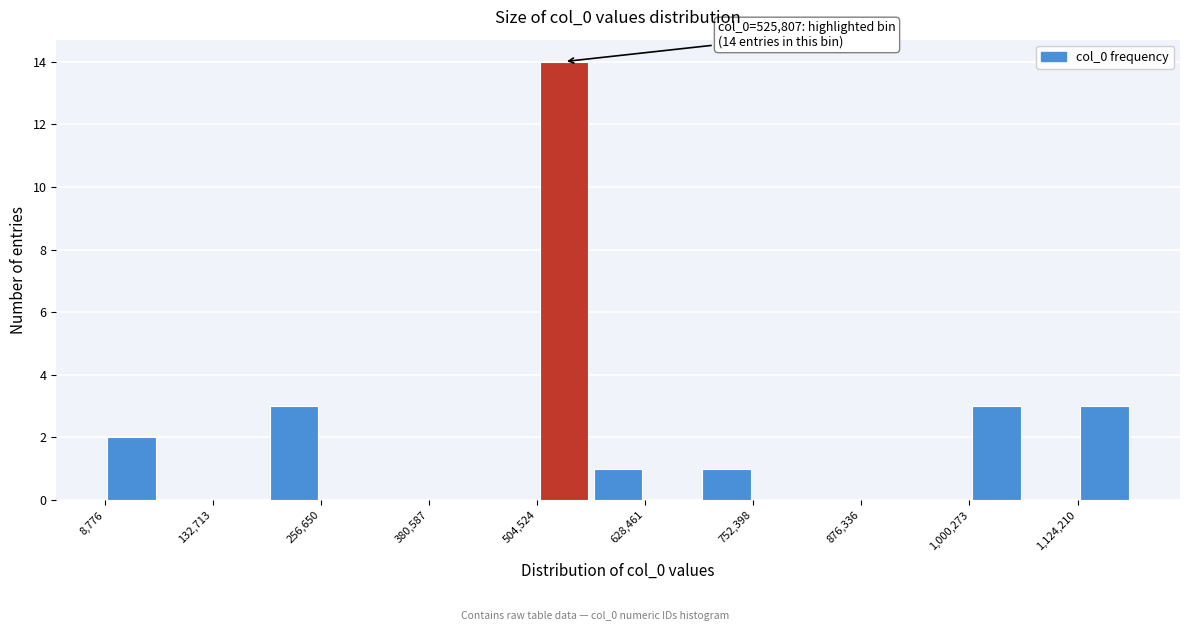

Read against the x-axis, roughly where is the centre of the tallest bar?

540000